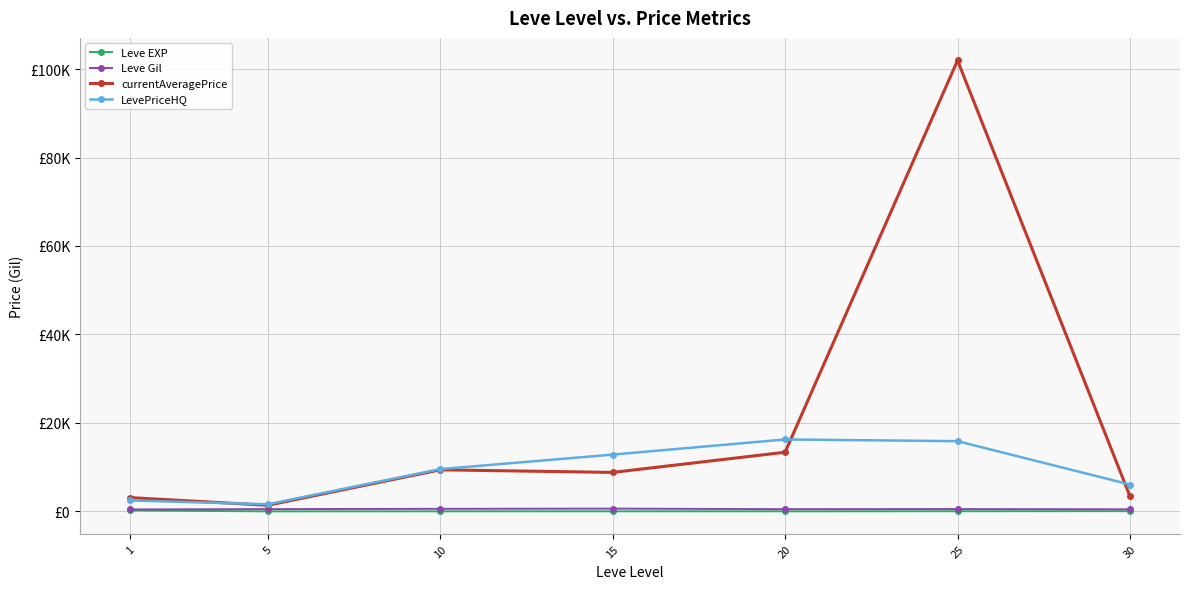

What is the difference between the maximum and minimum values in the currentAveragePrice series?

100573.7